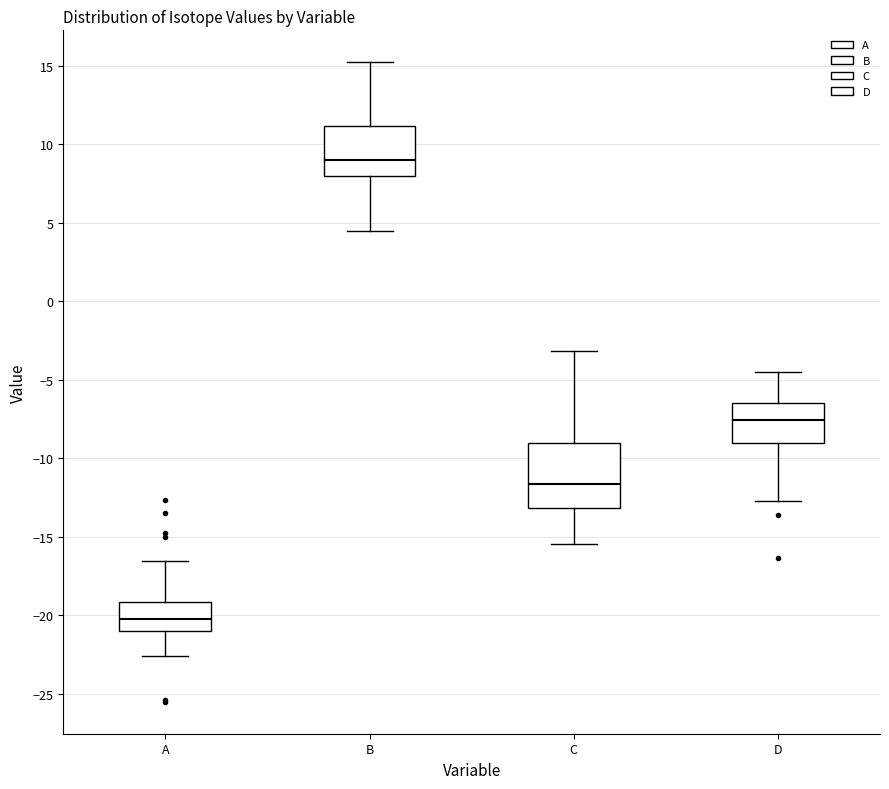

Which box is the tallest, from its lower edge to its upper edge?

C